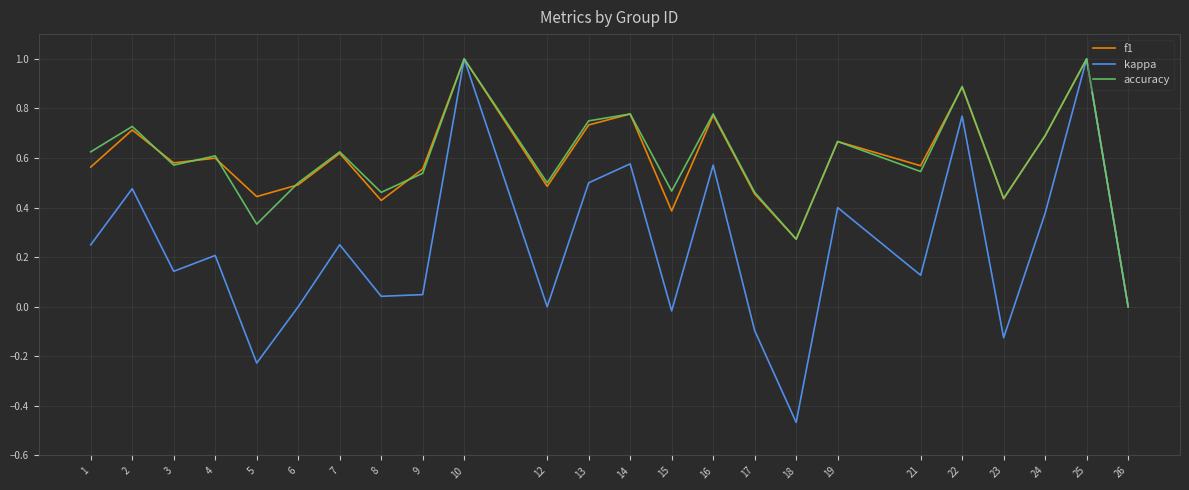

What is the maximum value for kappa?

1.0